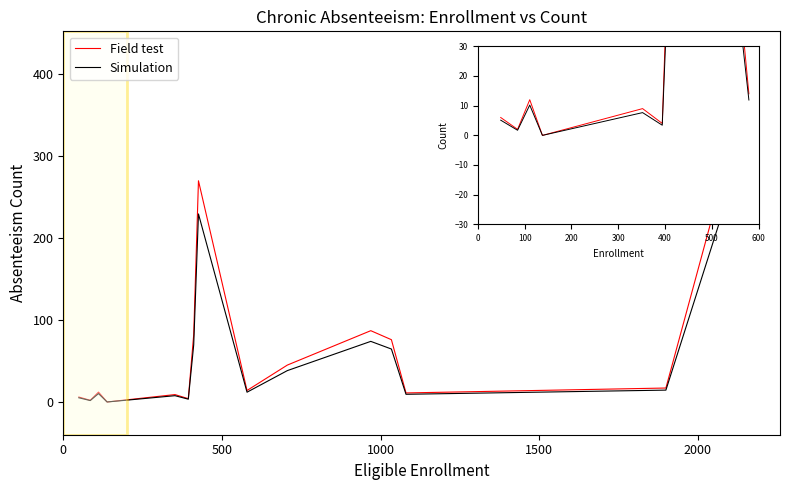

What position from the left is 500?

2